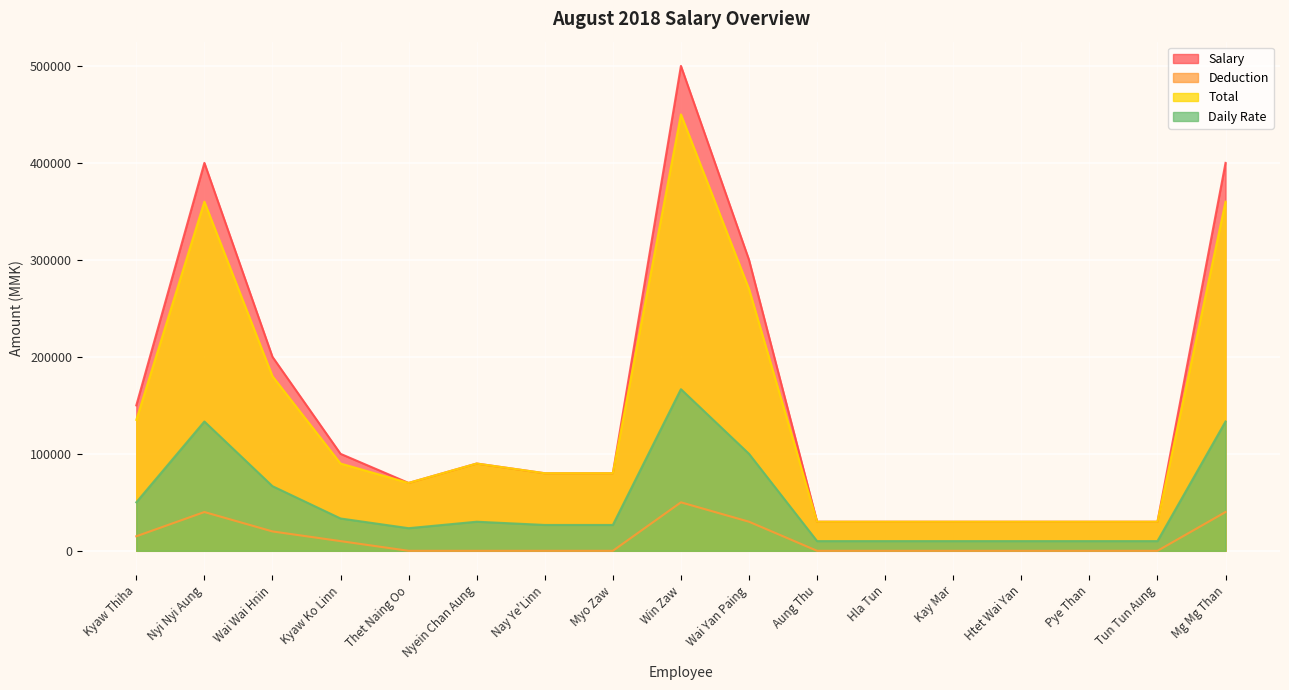

What is the average value of the Total series?

137941